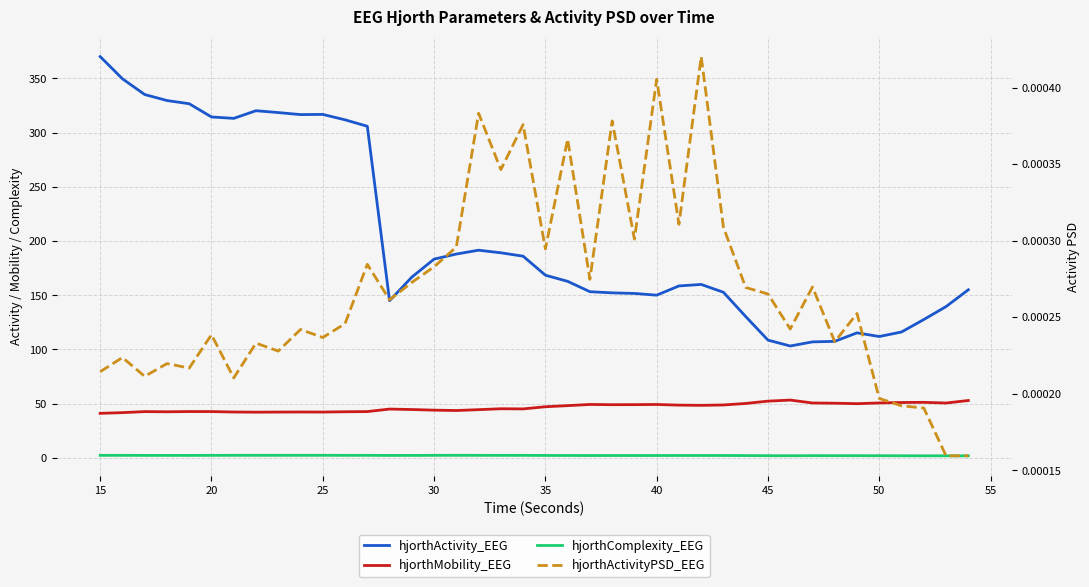

True or false: hjorthActivity_EEG and hjorthComplexity_EEG cross at least once.

False